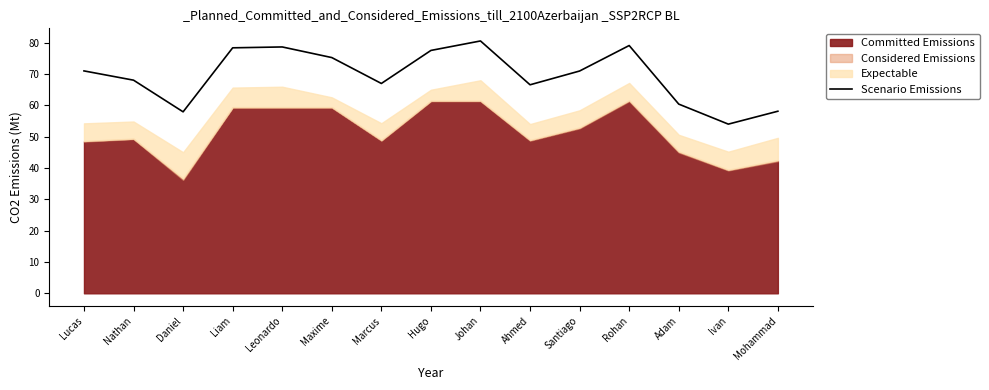

True or false: the data shows 54.0 at Ivan.

True